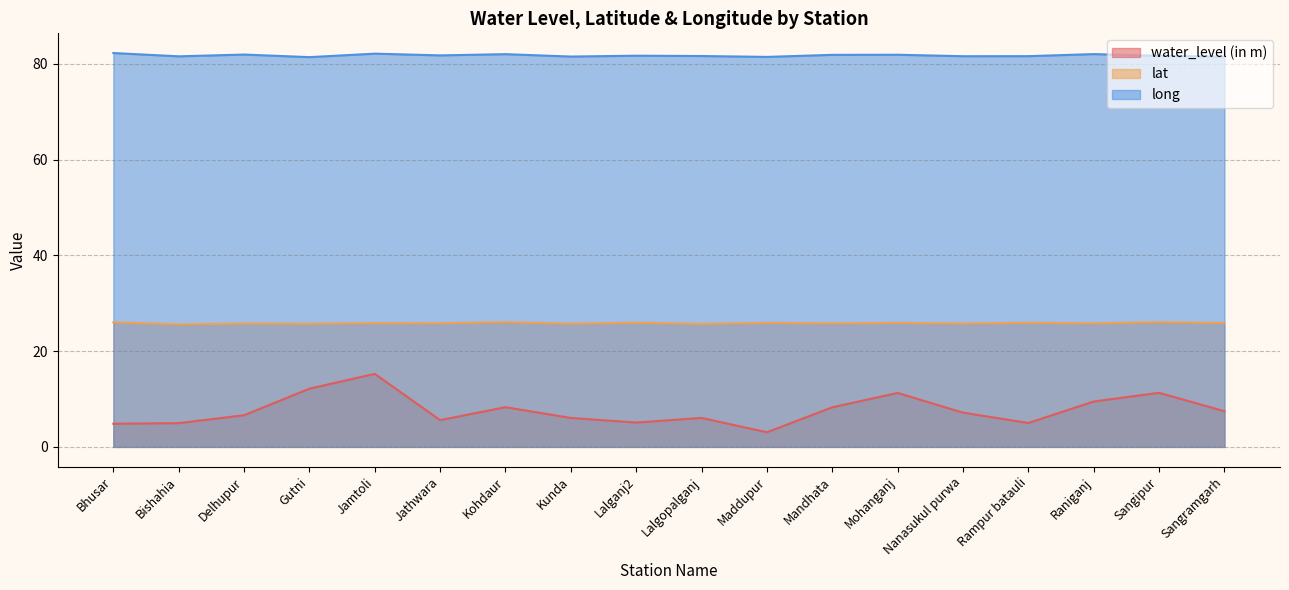

Reading left to right, extract all data points from this chart.

water_level (in m): 4.8	5.0	6.6	12.2	15.2	5.6	8.3	6.0	5.1	6.0	3.0	8.3	11.3	7.2	5.0	9.5	11.3	7.5
lat: 26.0	25.6	25.8	25.7	25.8	25.8	26.0	25.7	25.9	25.7	25.9	25.8	25.9	25.8	25.9	25.8	26.0	25.9
long: 82.3	81.6	81.9	81.4	82.1	81.8	82.0	81.5	81.7	81.6	81.4	81.9	81.9	81.6	81.6	82.0	81.7	81.5